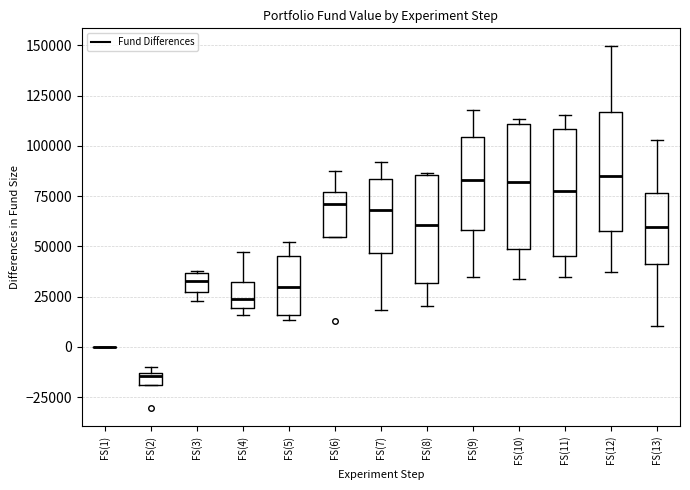

Where is the lower edge of the box for FS(2) on the y-axis? The values are not printed on the chart, so give them approximately, as read against the axis.

-20000